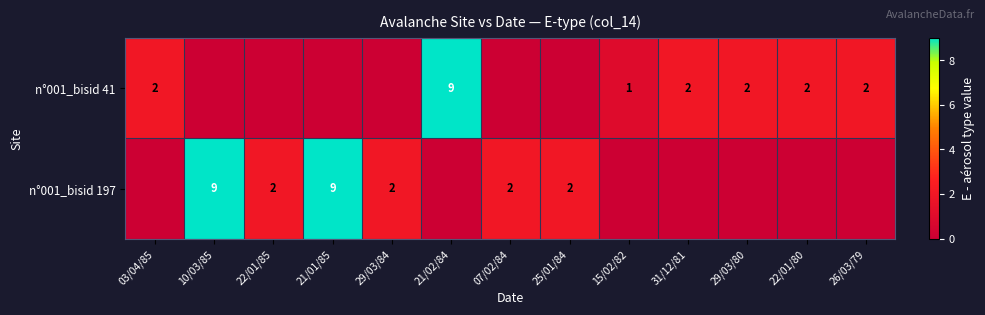

The value of n°001_bisid 197 at 10/03/85 is 4. True or false?

False